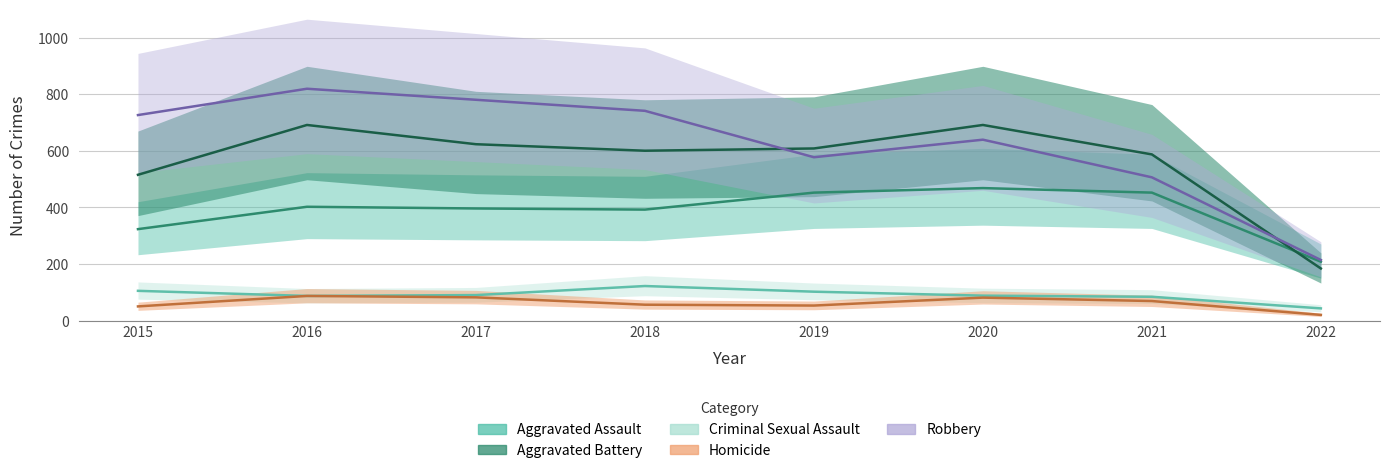

What are all the series names shown in the legend?

Aggravated Assault, Aggravated Battery, Criminal Sexual Assault, Homicide, Robbery